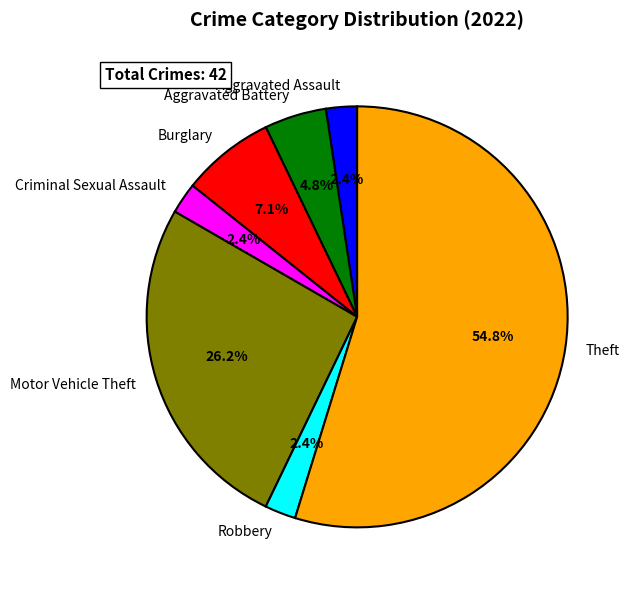

Is there a majority slice in this chart?

Yes